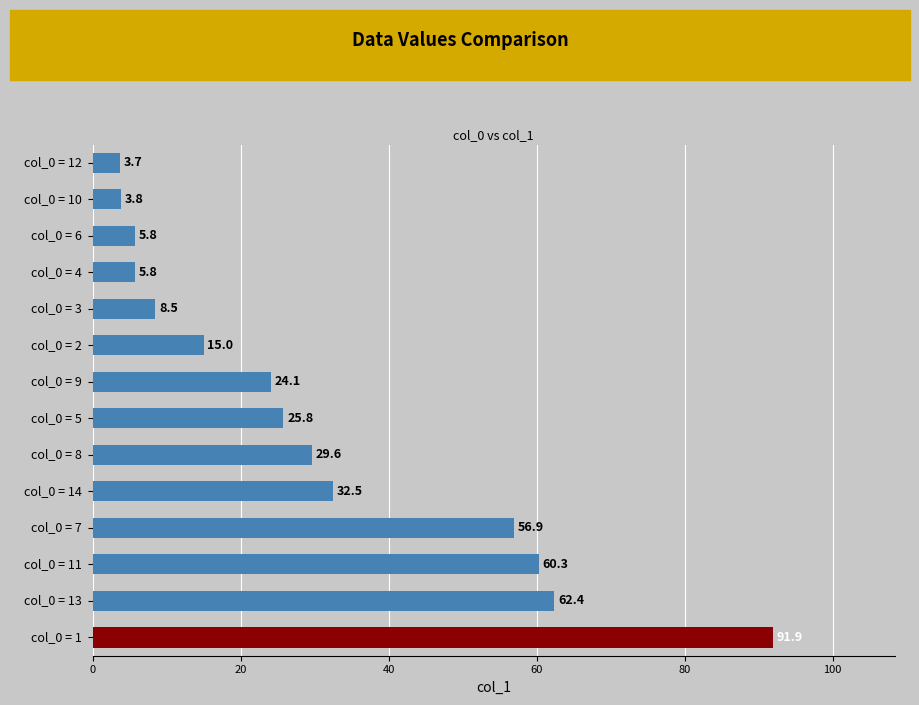

What is the maximum value shown in the chart?

91.9